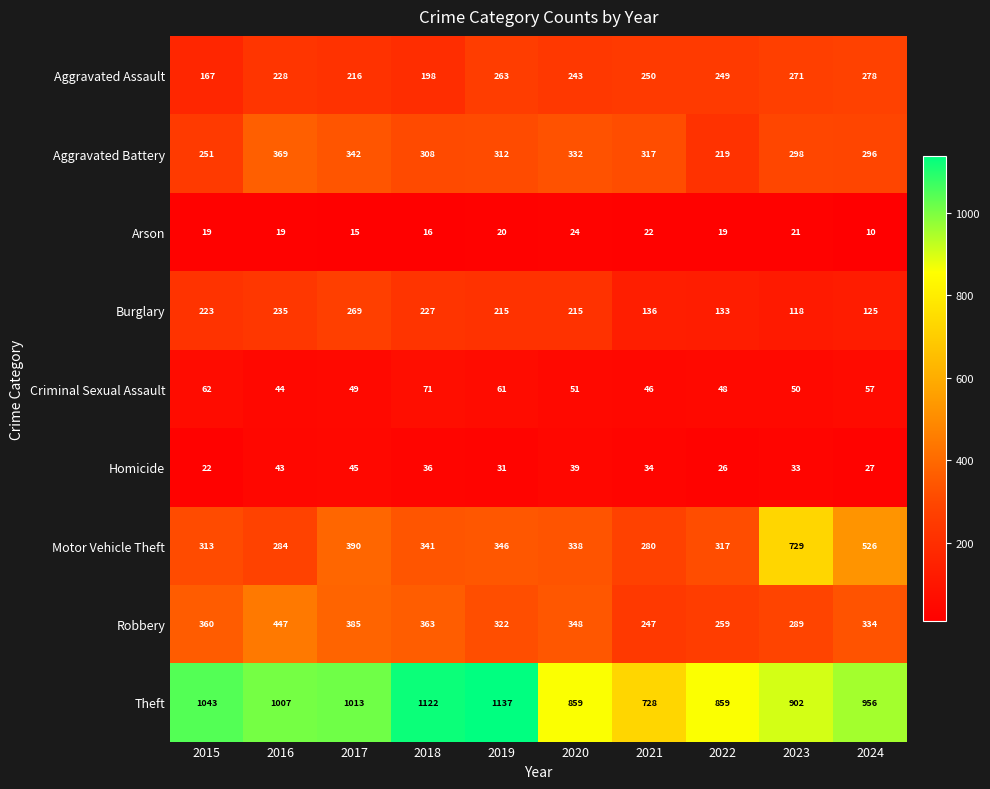

What is the minimum value shown in the chart?

10